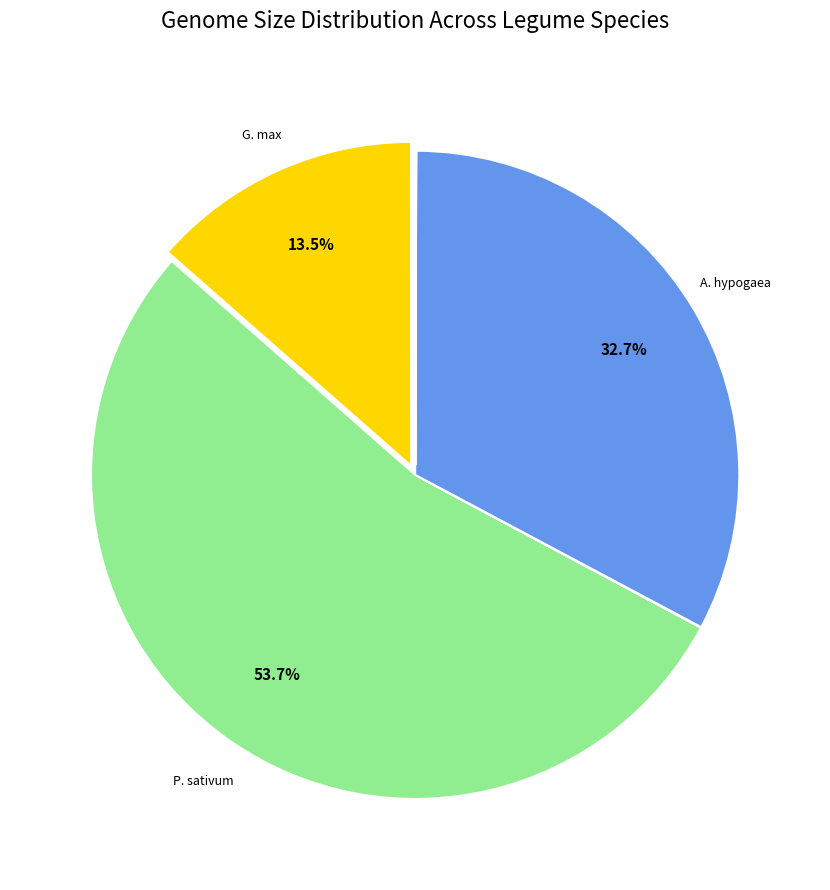

Is there a majority slice in this chart?

Yes